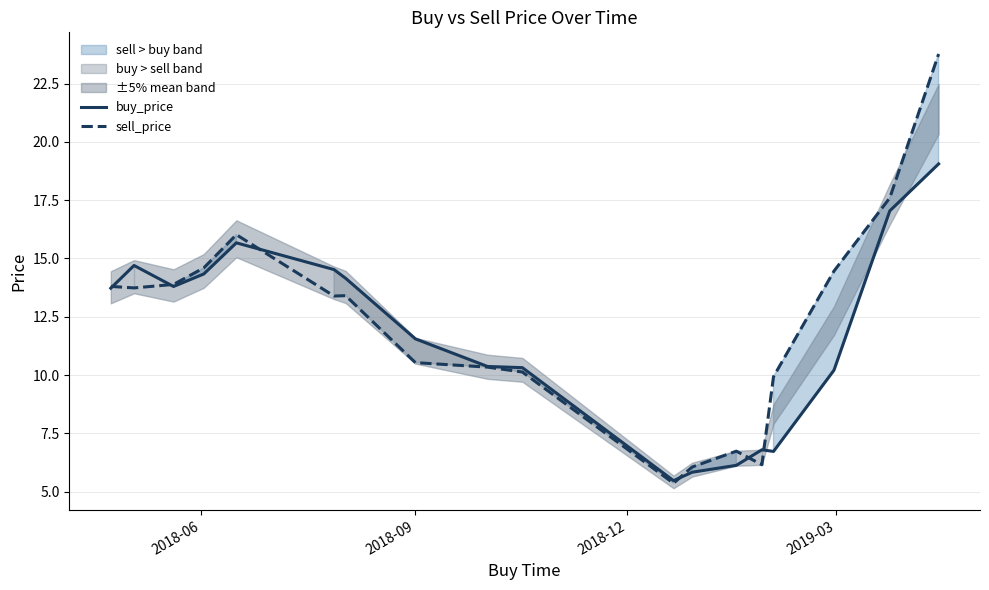

What is the minimum value for sell_price?

5.4